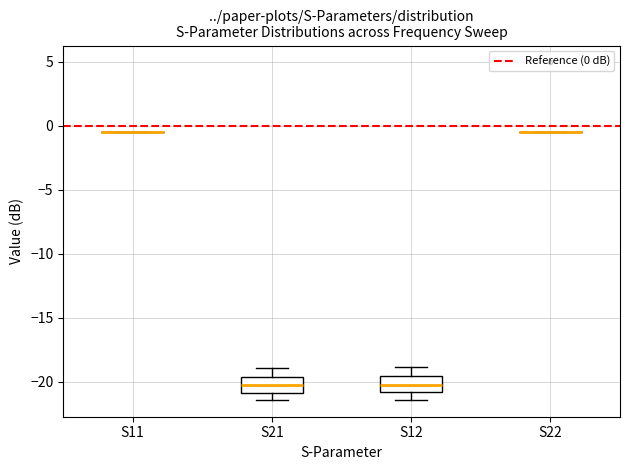

Where is the upper edge of the box for S12 on the y-axis? The values are not printed on the chart, so give them approximately, as read against the axis.

-19.5